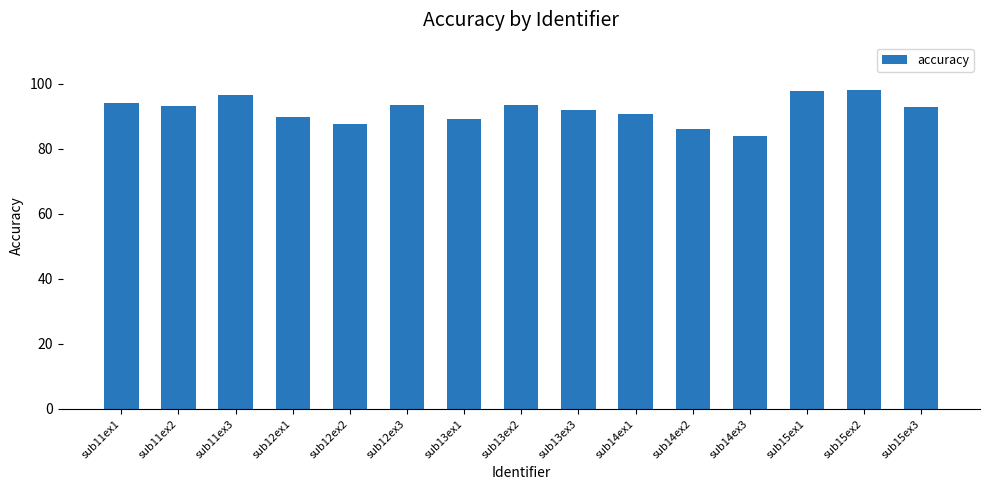

How many distinct data groups are displayed?

1